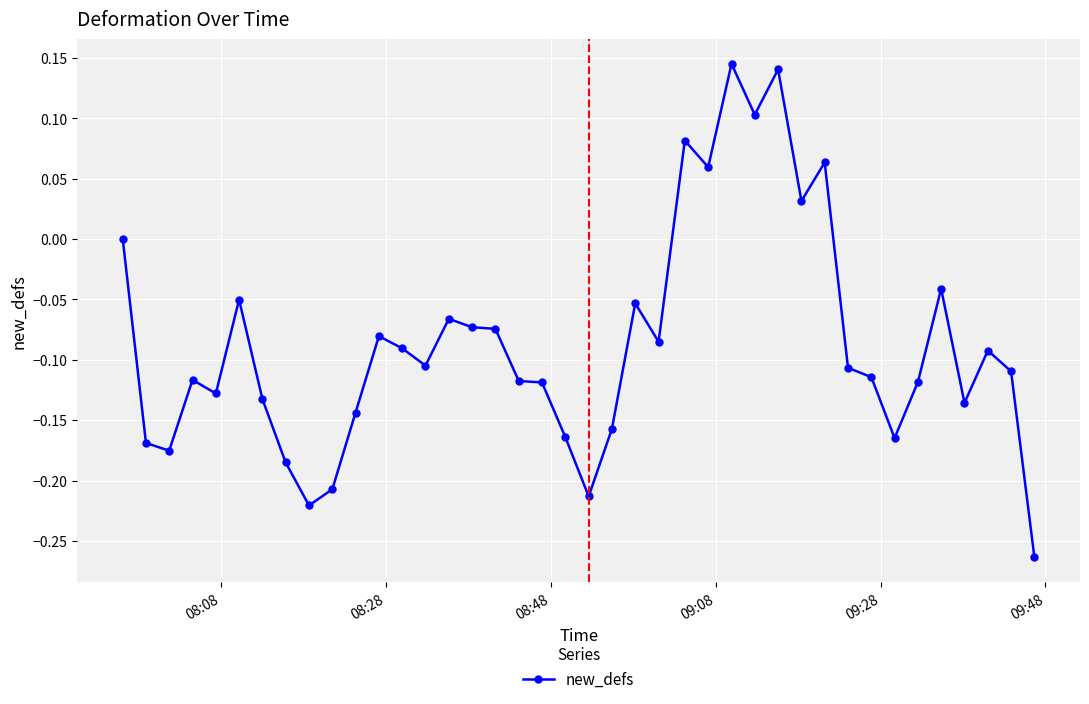

What is the sum of all values?

-3.4